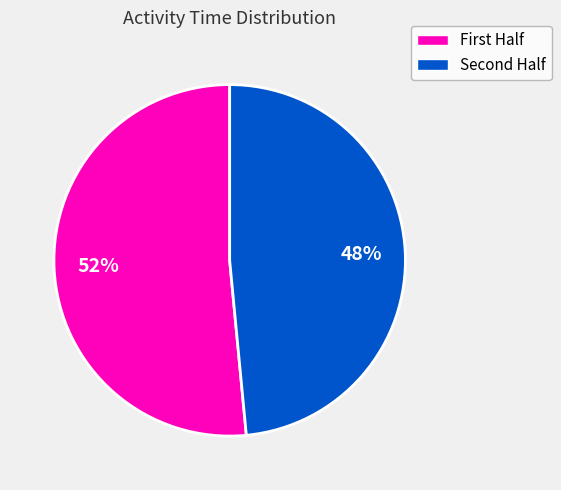

Does any single category account for the majority?

Yes